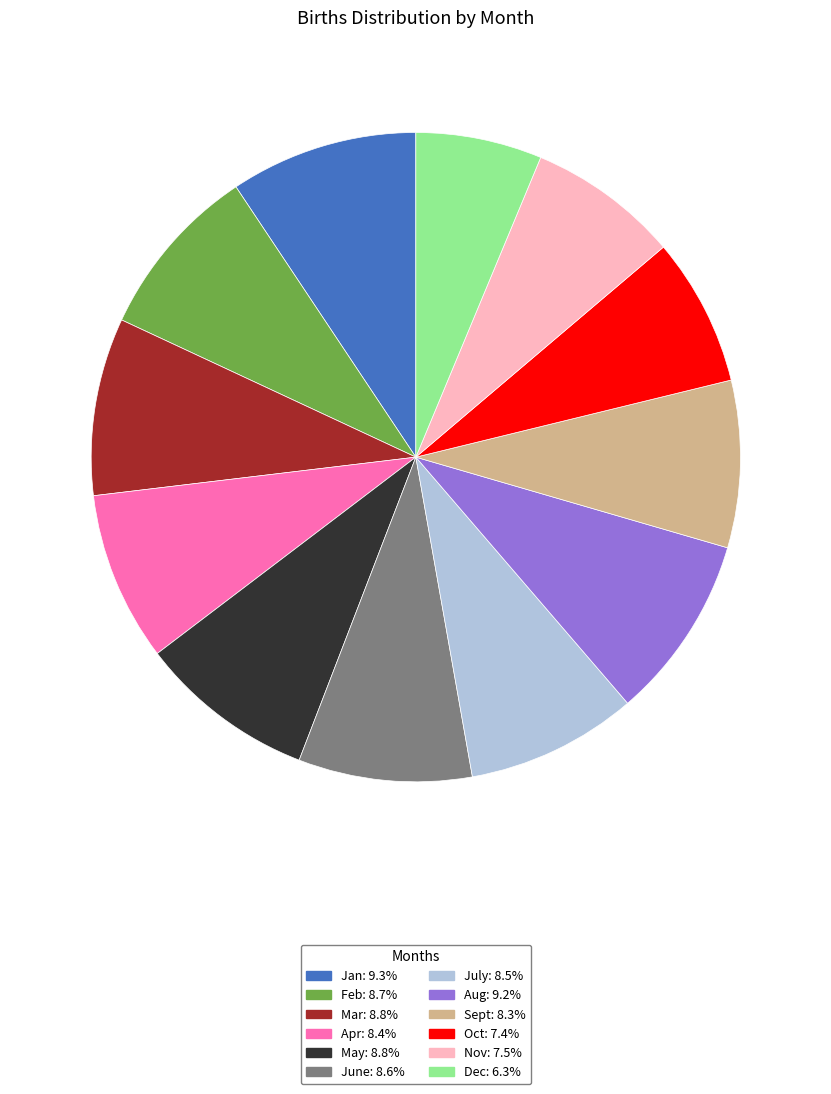

Is the sum of Apr: 8.4% and Jan: 9.3% greater than half?

No